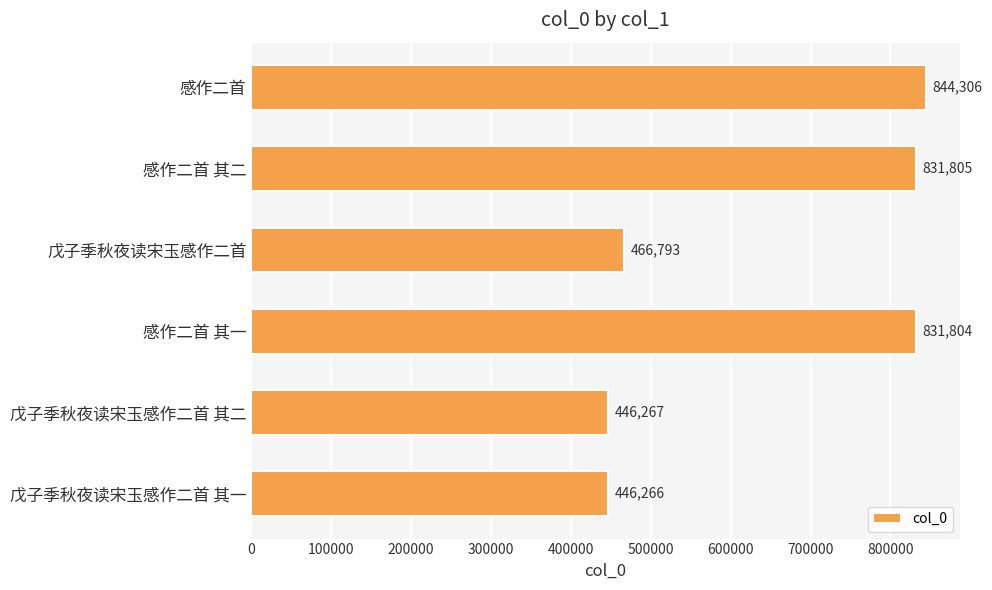

Reading top to bottom, what are all the values shown in this chart?

844306	831805	466793	831804	446267	446266